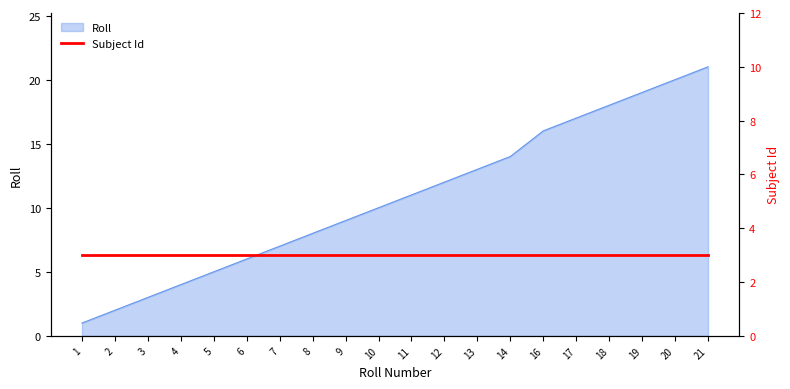

At which label is the value closest to 11?

11